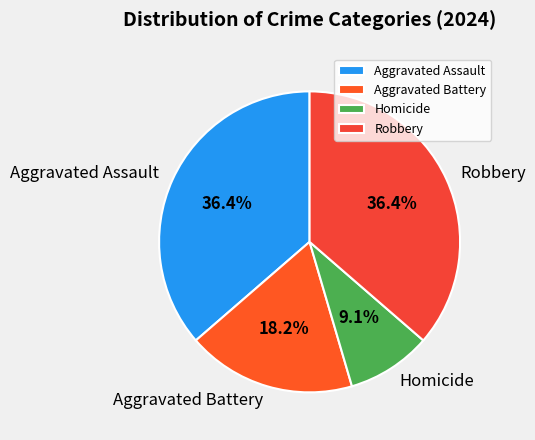

How much of the chart is everything except Aggravated Assault?

63.6%